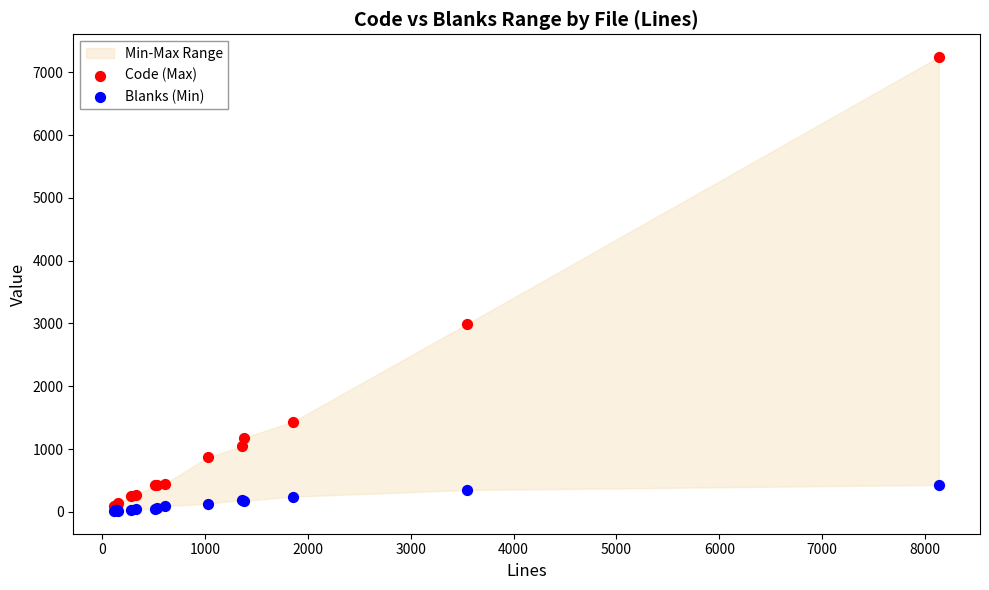

Across all series, what Y value is closest to 3628?

2993